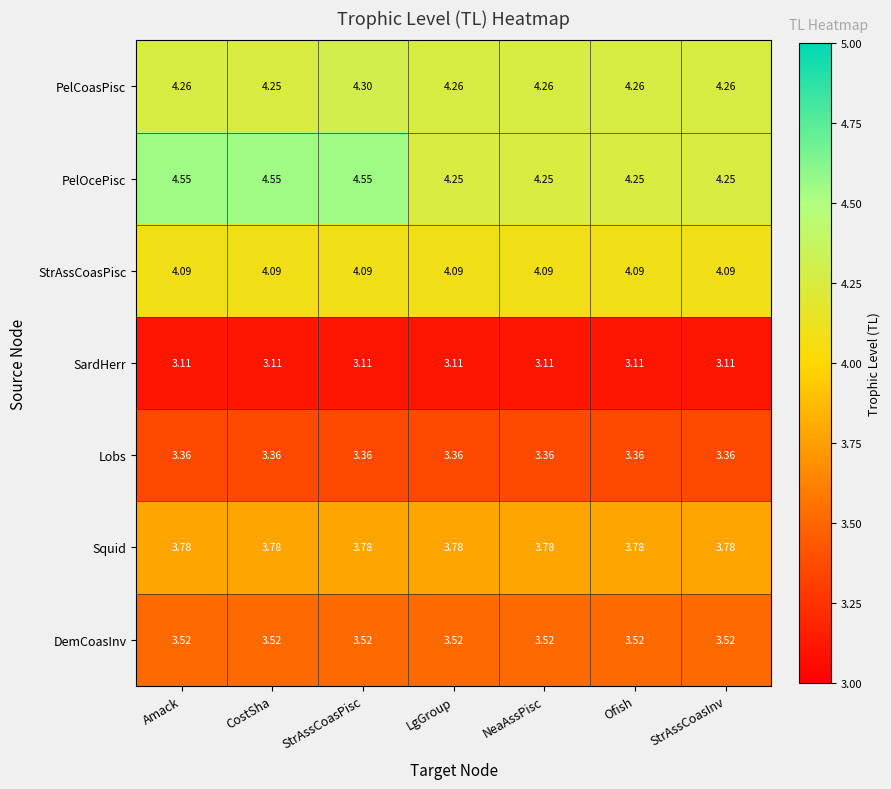

Between StrAssCoasPisc and StrAssCoasInv, which series saw the biggest shift?

PelOcePisc